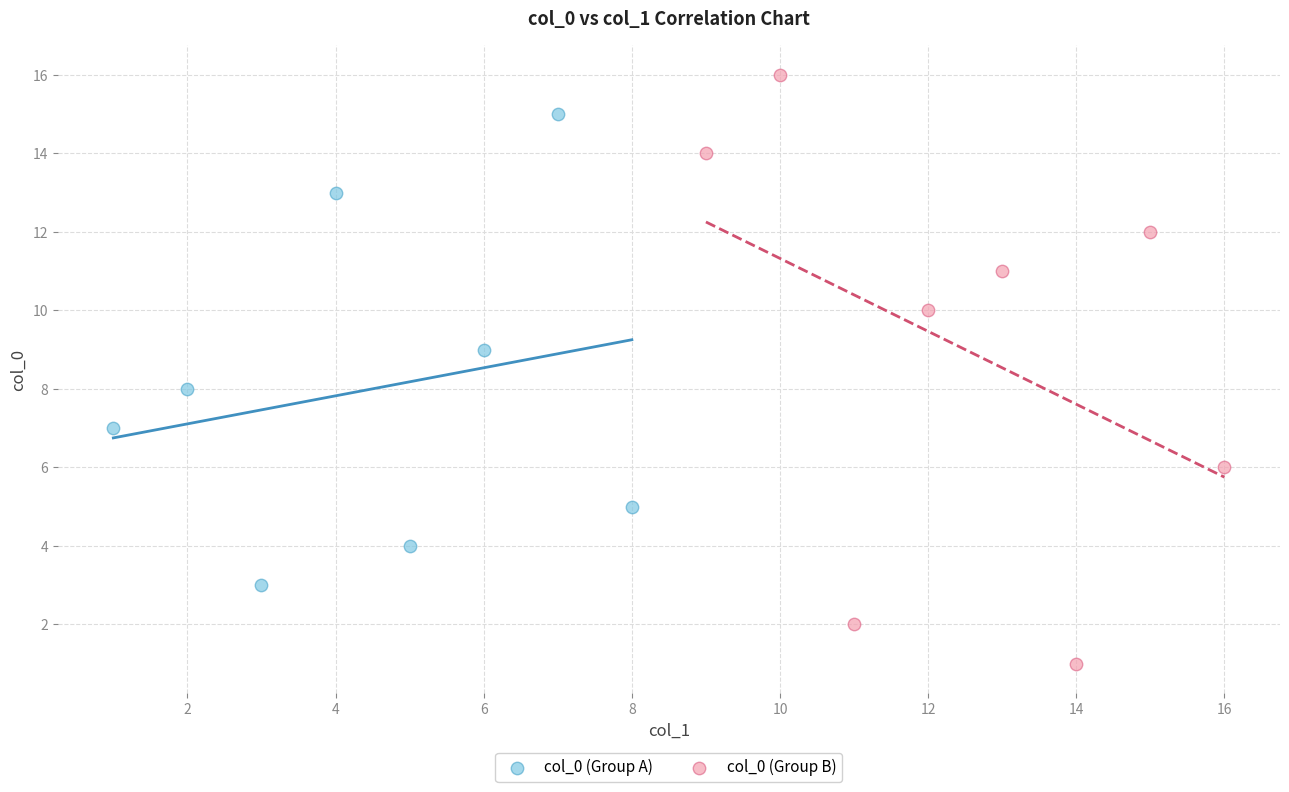

Which series contains the lowest Y value?

col_0 (Group B)